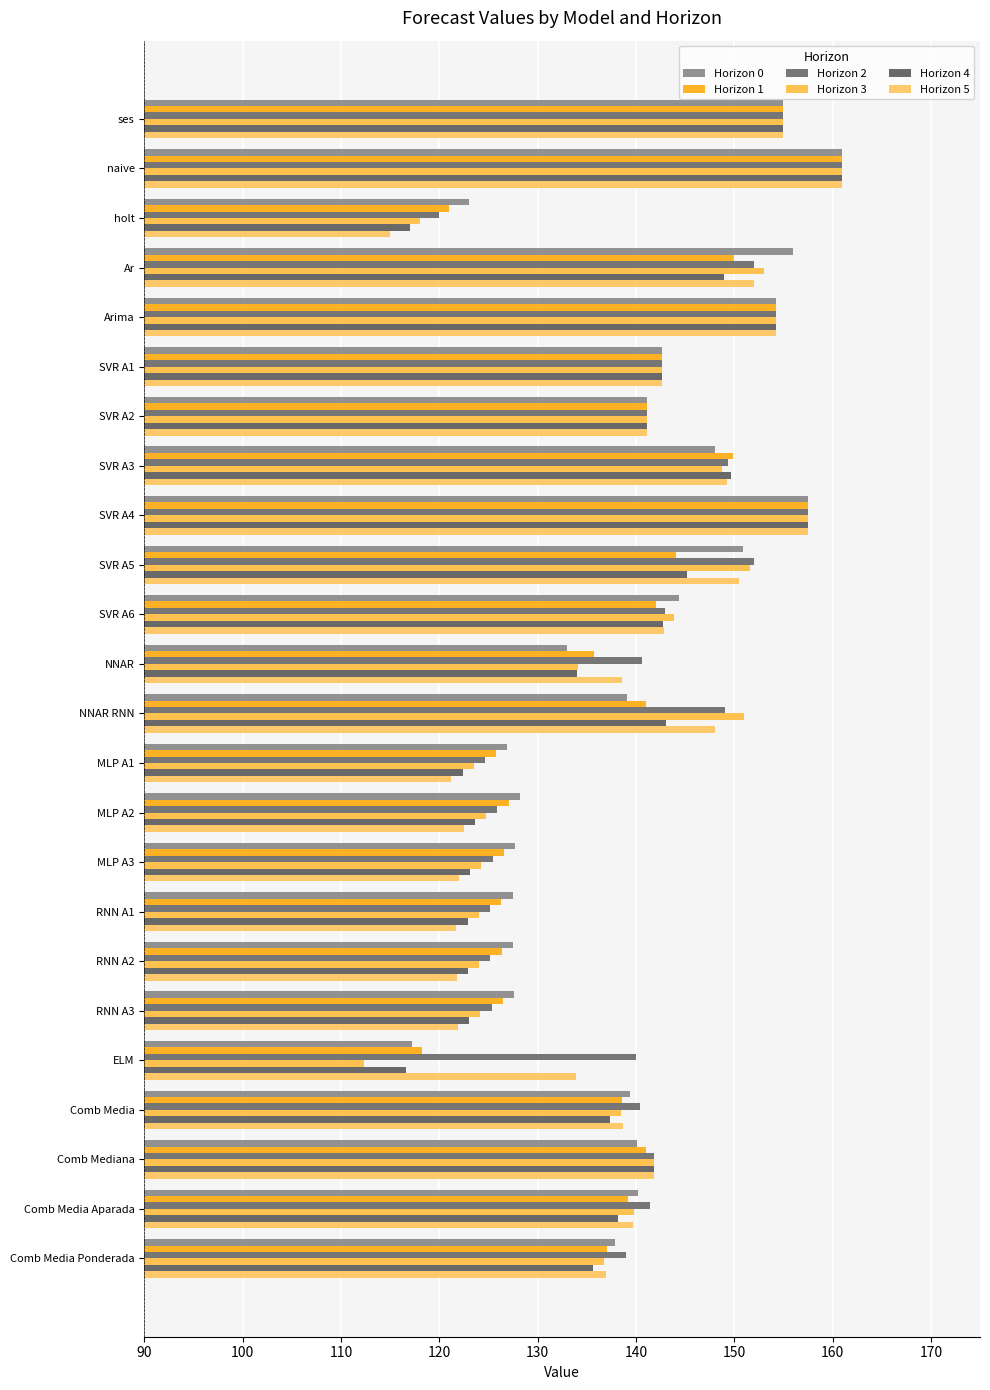

How many categories are shown in the chart?

24